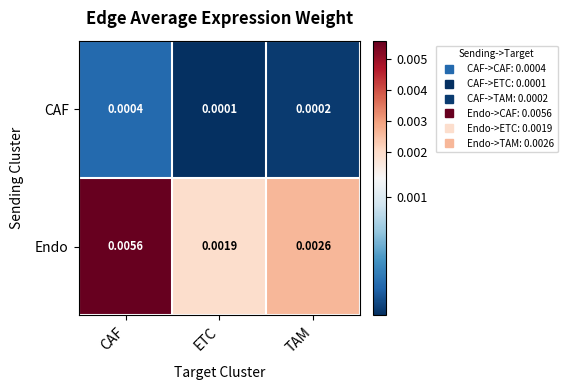

Rank the series at CAF from highest to lowest value.

Endo, CAF